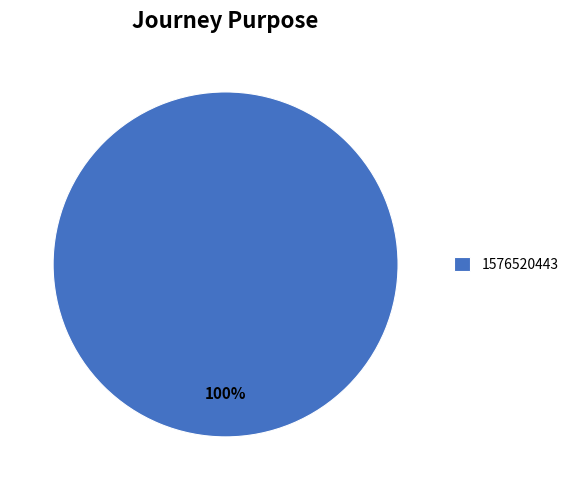

True or false: 1576520443 accounts for 94% of the total.

False